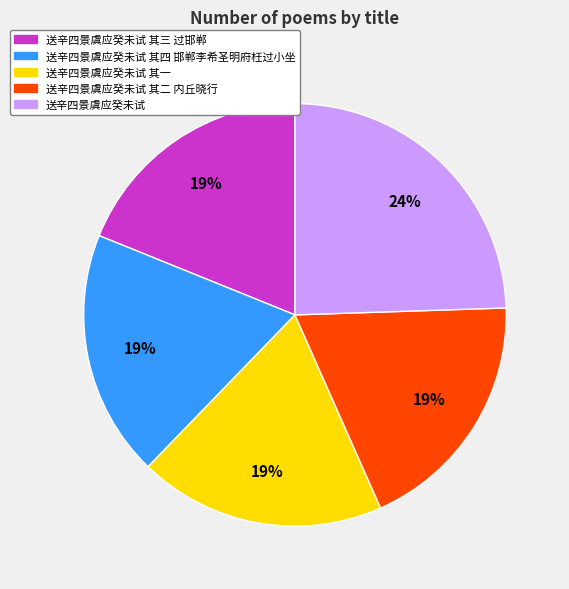

How many slices are in this pie chart?

5